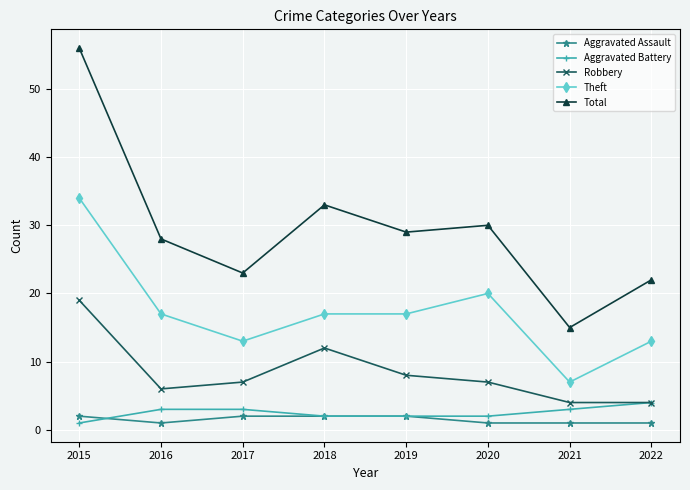

Is the value of Theft at 2022 greater than the value of Total at 2019?

No